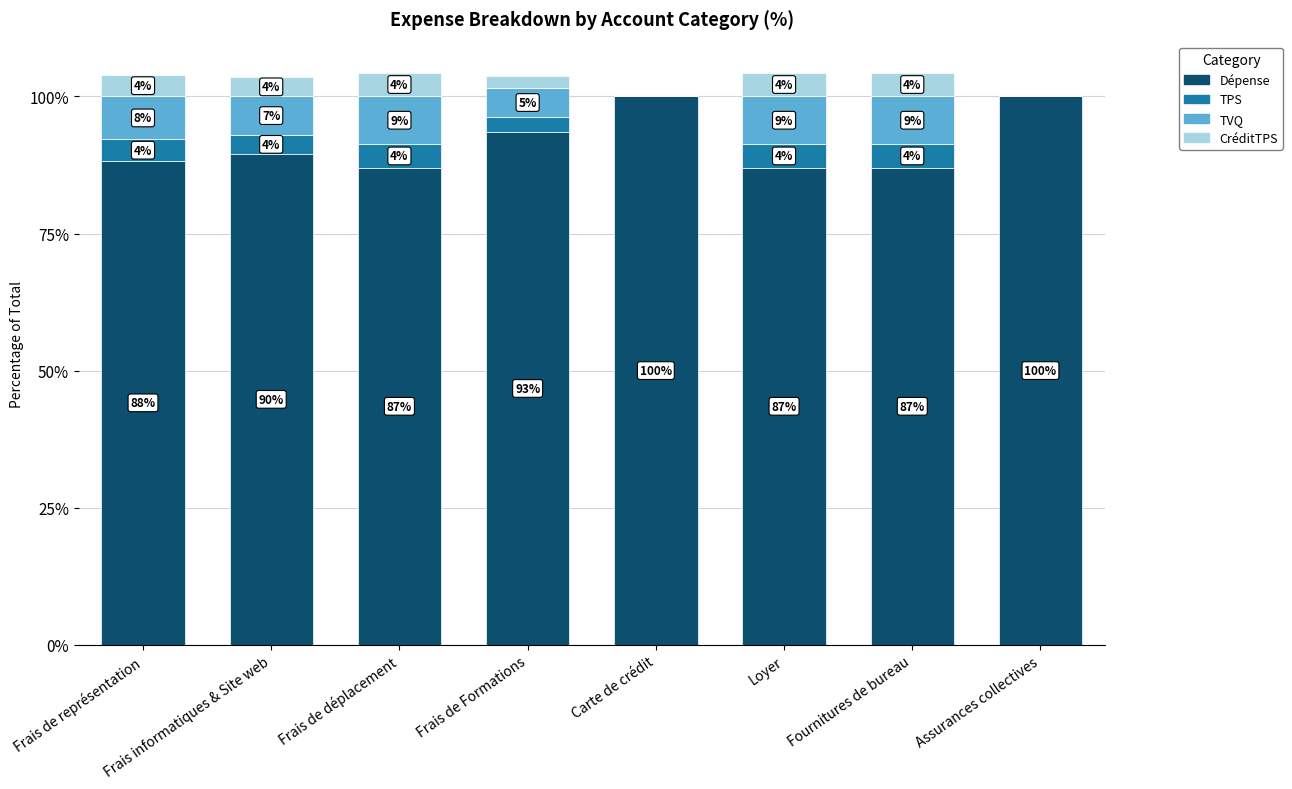

What are all the series names shown in the legend?

Dépense, TPS, TVQ, CréditTPS